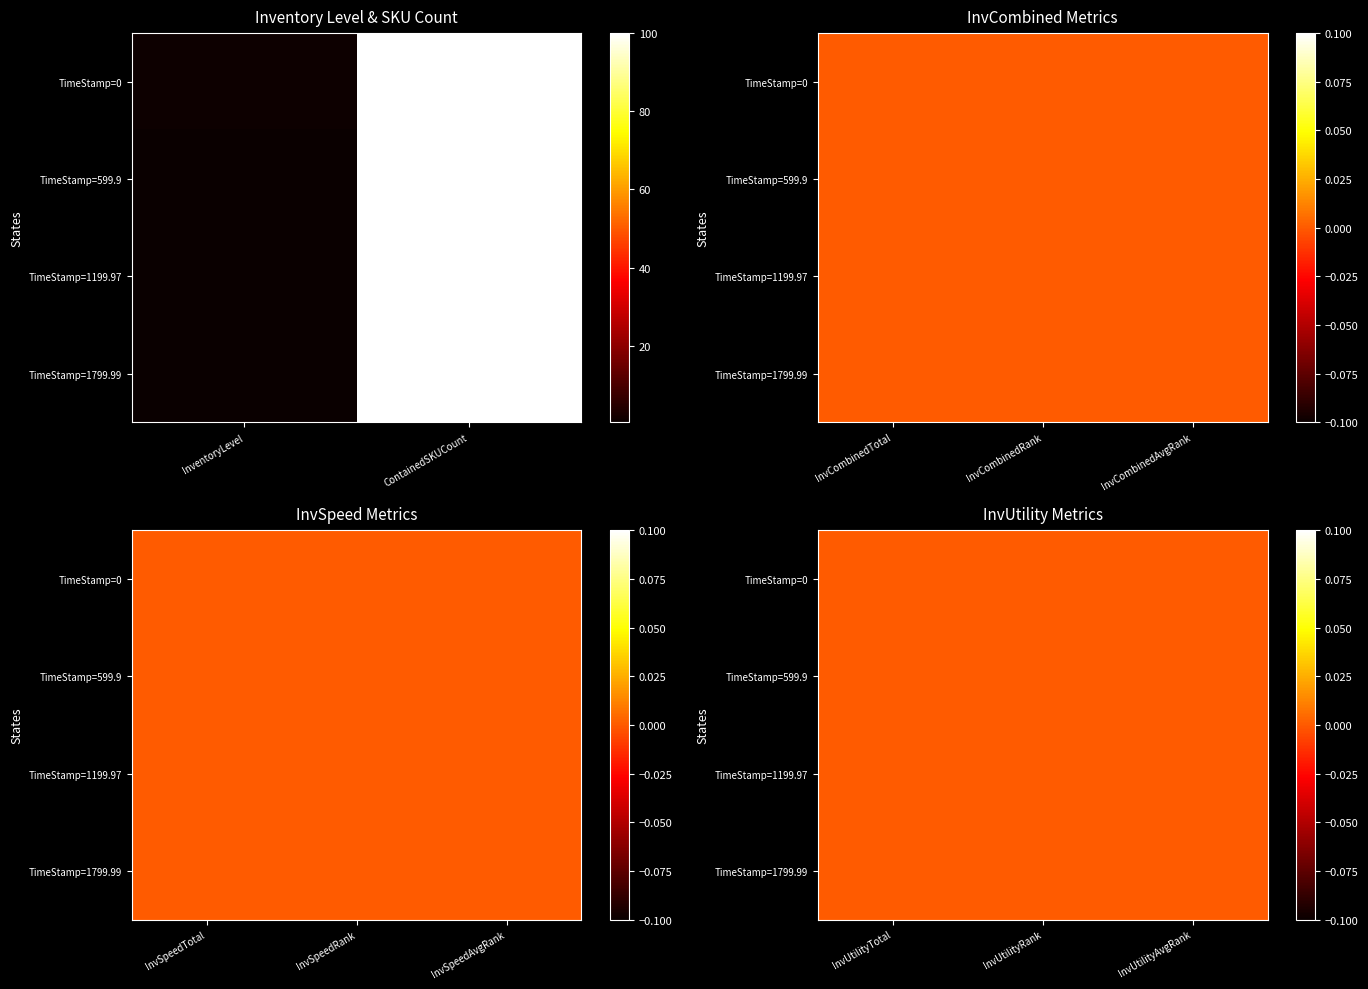

The TimeStamp=1199.97 series shows 0.9 at InventoryLevel. True or false?

False